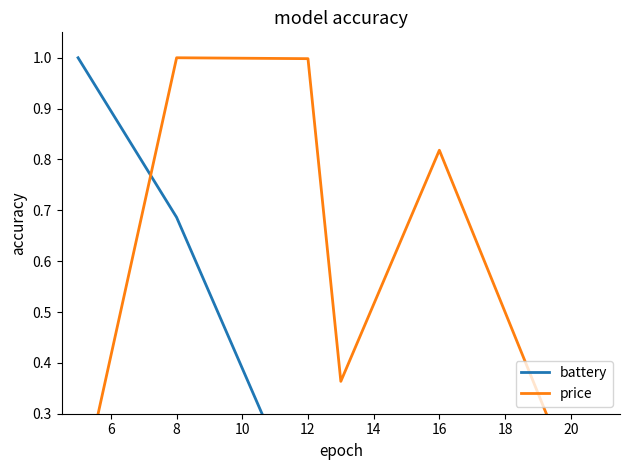

Which series ends up on top after the final intersection of battery and price?

price